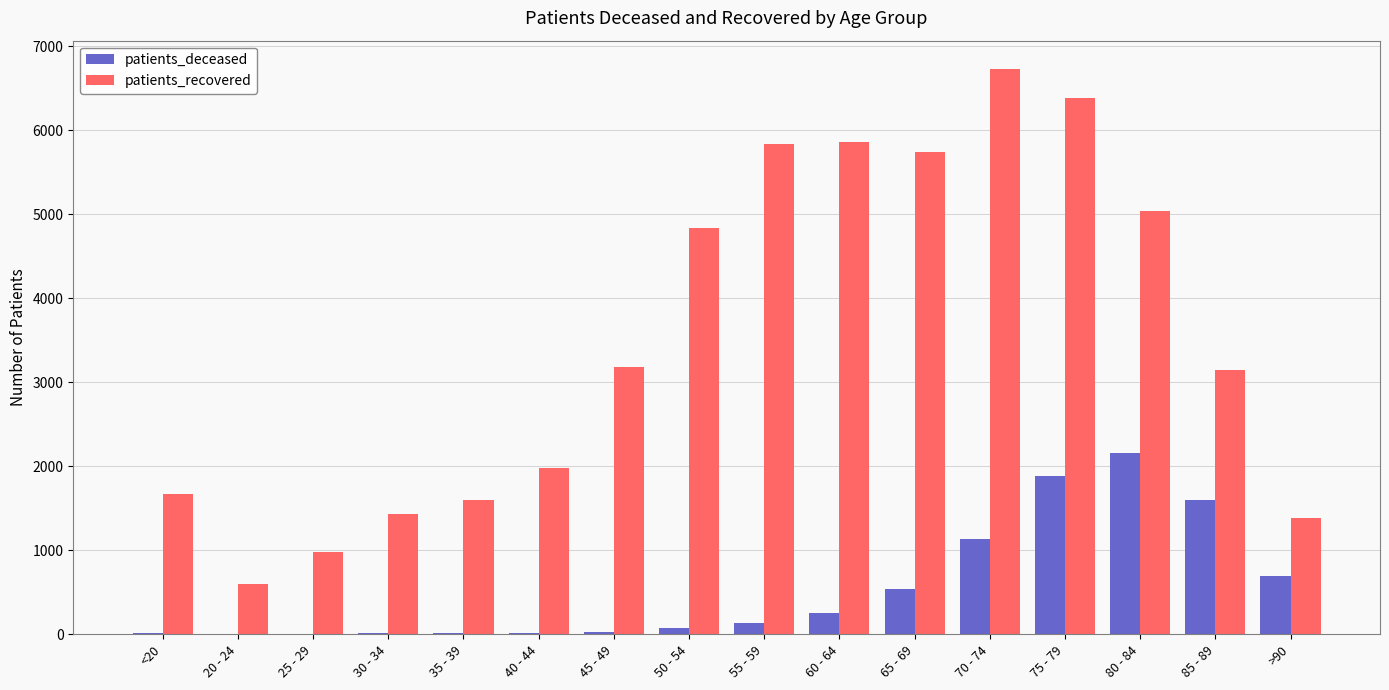

What is the average value of the patients_recovered series?

3525